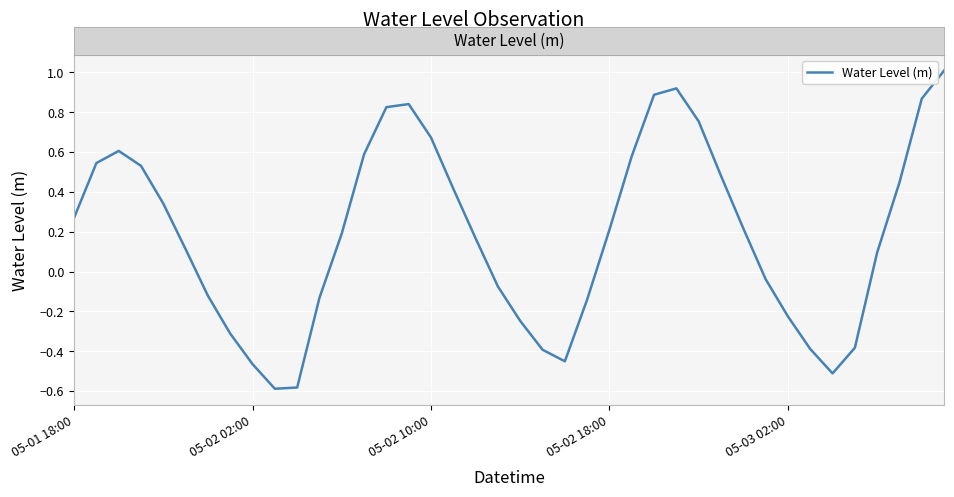

What is the difference between the second highest and minimum values?

1.5